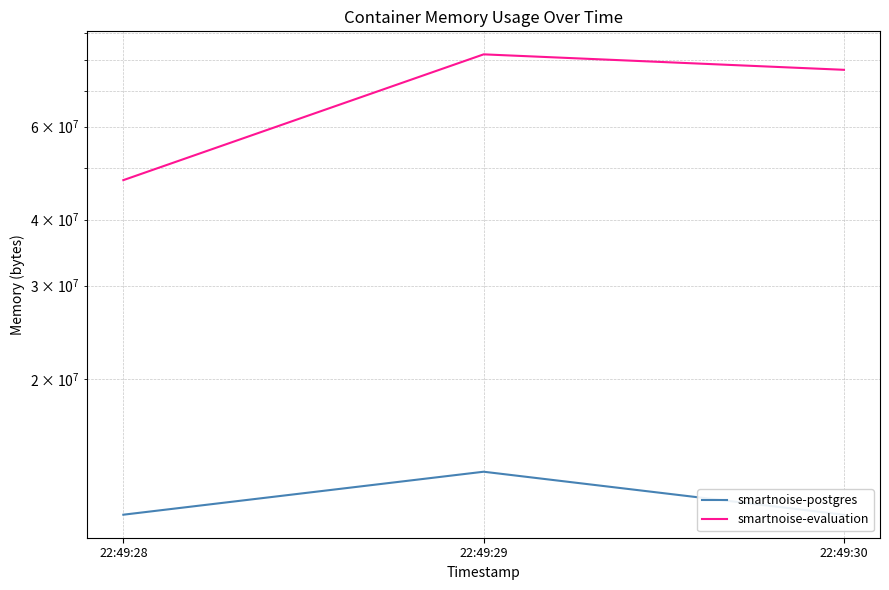

How many lines are shown in the chart?

2